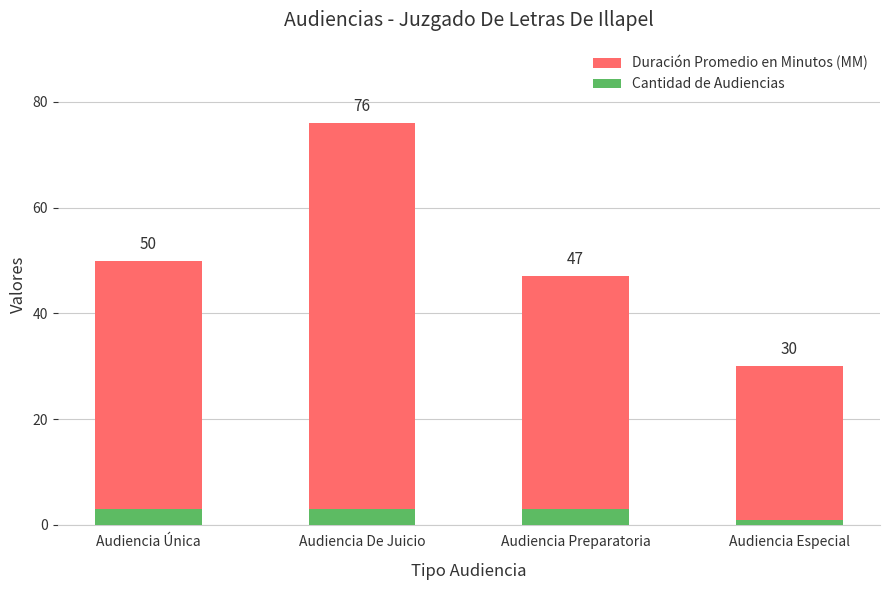

List the series in order of their peak value, highest first.

Duración Promedio en Minutos (MM), Cantidad de Audiencias